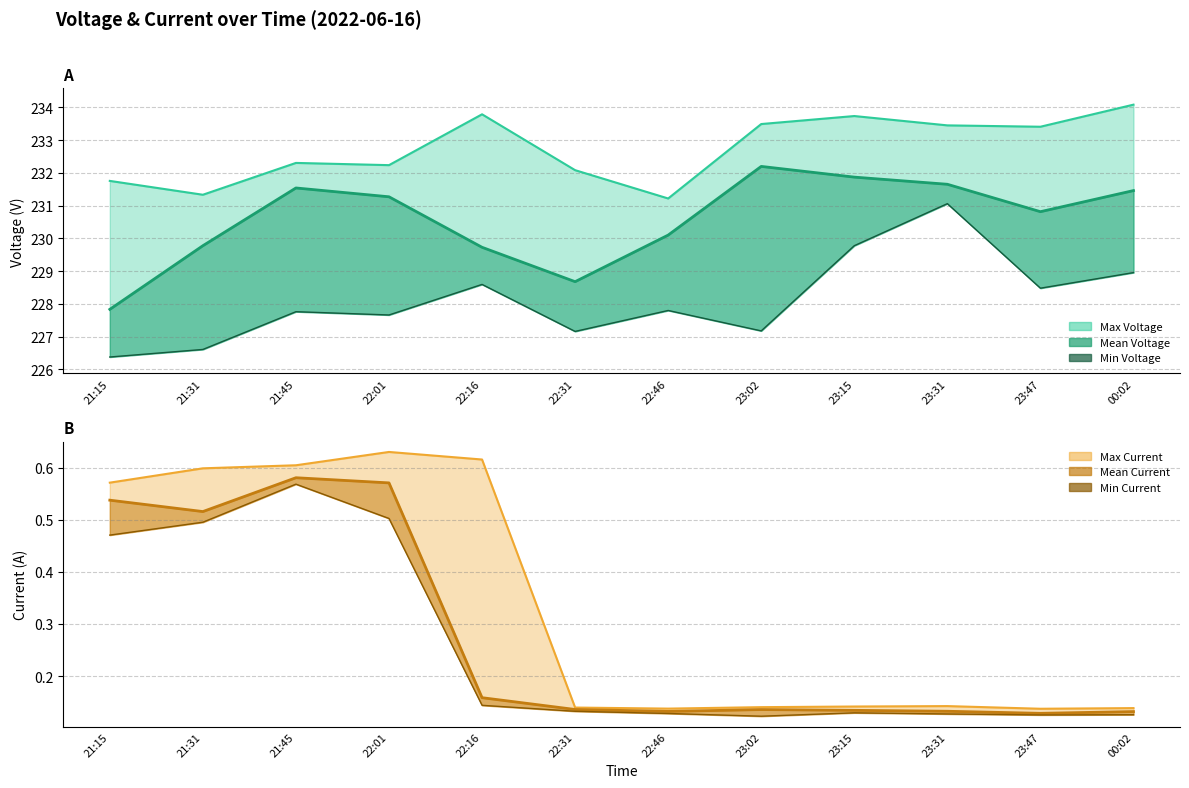

How many data points does each series have?

12